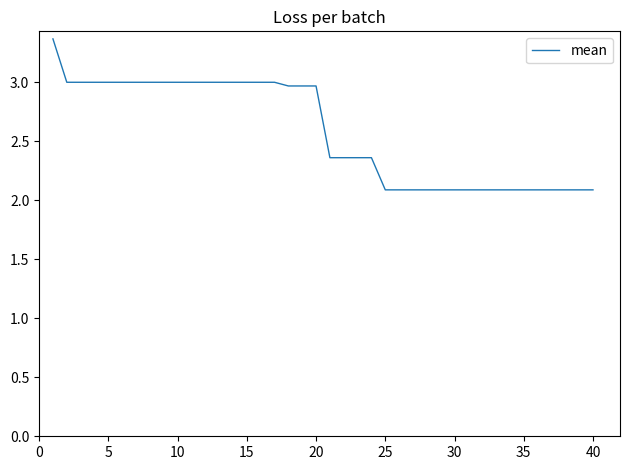

What is the difference between the maximum and minimum values?

1.3